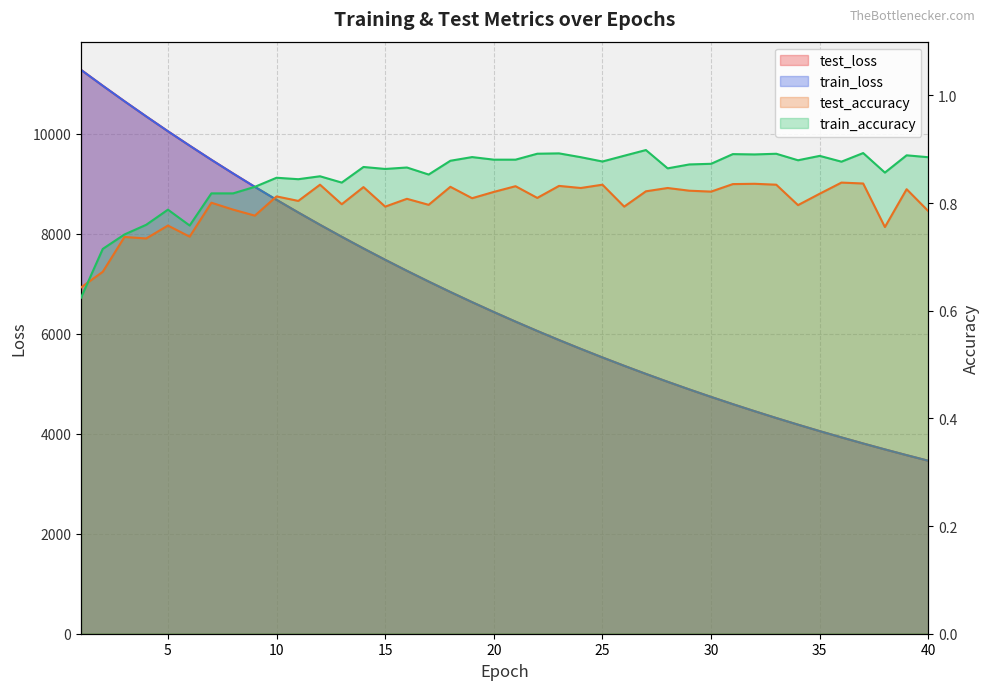

Reading left to right, transcribe all the data shown in this chart.

test_loss: 11273.4	10956.0	10645.7	10342.6	10045.7	9757.8	9475.4	9201.4	8934.5	8674.5	8421.7	8175.5	7936.2	7702.9	7476.1	7255.4	7041.0	6831.9	6629.0	6431.8	6239.7	6052.9	5871.5	5695.1	5523.5	5356.7	5194.3	5036.9	4883.5	4734.7	4589.9	4449.2	4312.5	4179.8	4050.6	3925.2	3803.4	3685.1	3570.0	3458.3
train_loss: 11273.1	10955.9	10645.5	10342.3	10045.6	9757.5	9475.1	9201.0	8934.0	8674.1	8421.1	8175.0	7935.6	7702.2	7475.5	7254.9	7040.5	6831.5	6628.5	6431.2	6239.2	6052.4	5870.9	5694.5	5523.0	5356.1	5193.9	5036.4	4883.1	4734.3	4589.5	4448.8	4312.1	4179.4	4050.3	3924.9	3803.0	3684.7	3569.7	3457.9
test_accuracy: 0.6	0.7	0.7	0.7	0.8	0.7	0.8	0.8	0.8	0.8	0.8	0.8	0.8	0.8	0.8	0.8	0.8	0.8	0.8	0.8	0.8	0.8	0.8	0.8	0.8	0.8	0.8	0.8	0.8	0.8	0.8	0.8	0.8	0.8	0.8	0.8	0.8	0.8	0.8	0.8
train_accuracy: 0.6	0.7	0.7	0.8	0.8	0.8	0.8	0.8	0.8	0.8	0.8	0.8	0.8	0.9	0.9	0.9	0.9	0.9	0.9	0.9	0.9	0.9	0.9	0.9	0.9	0.9	0.9	0.9	0.9	0.9	0.9	0.9	0.9	0.9	0.9	0.9	0.9	0.9	0.9	0.9